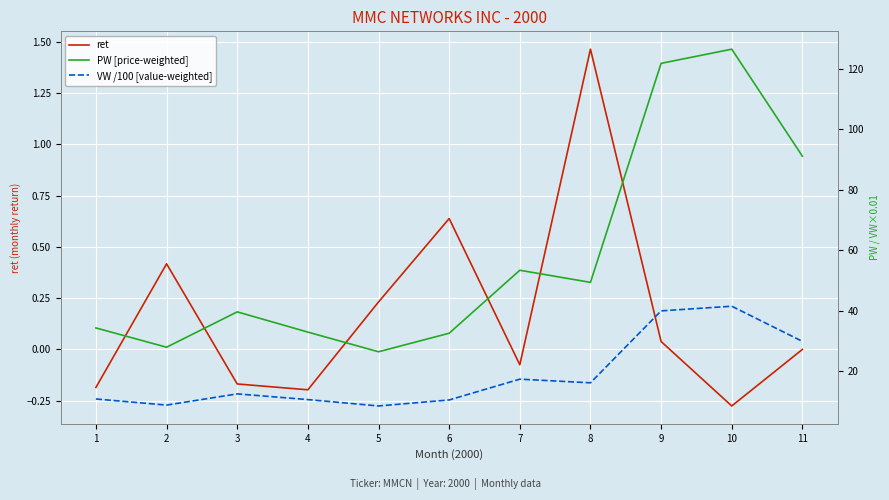

At how many categories does at least one series exceed 23?

11